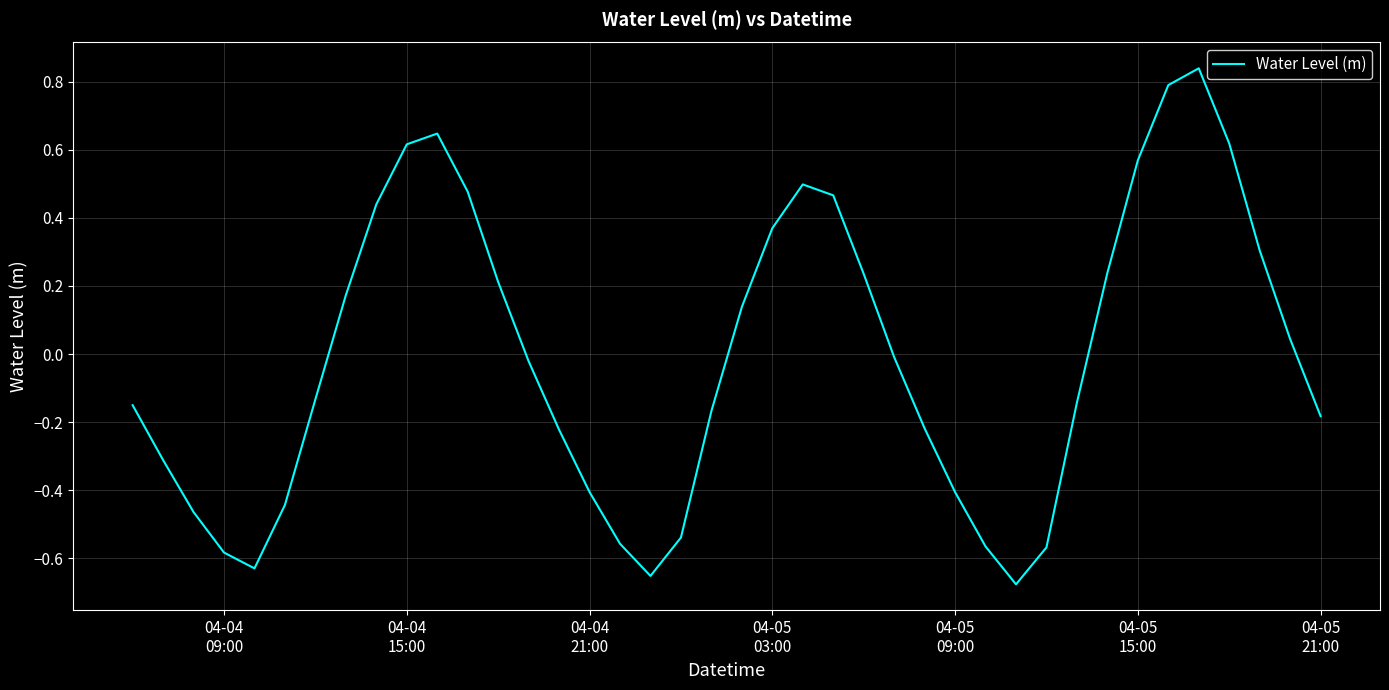

What is the difference between the maximum and minimum values?

1.5